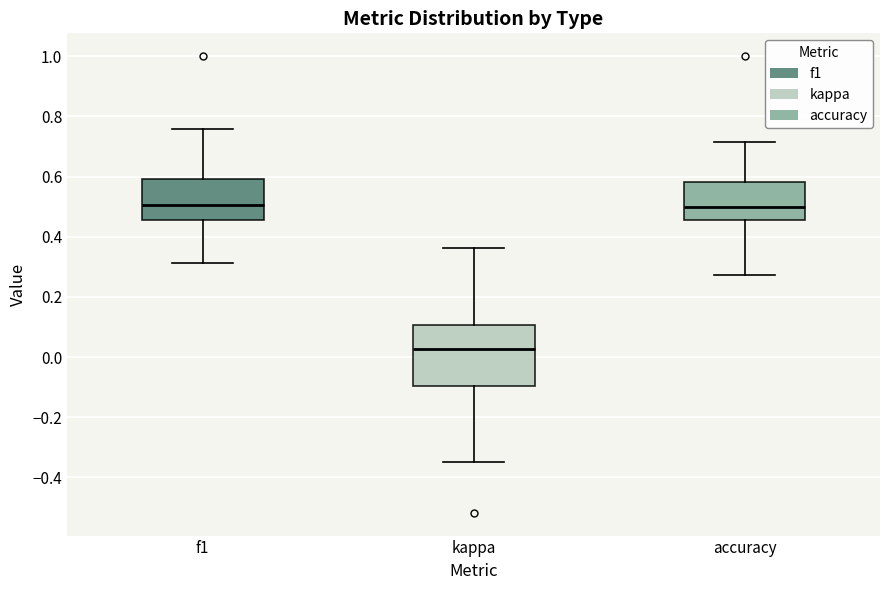

Reading left to right, read every box against the y-axis: the position of its median line, the range the box covers, and the ends of its whiskers. The values are not printed on the chart, so give them approximately, as read against the axis.

f1: median 0.50, box 0.46 to 0.60, whiskers 0.32 to 0.76
kappa: median 0.02, box -0.10 to 0.10, whiskers -0.34 to 0.36
accuracy: median 0.50, box 0.46 to 0.58, whiskers 0.28 to 0.72